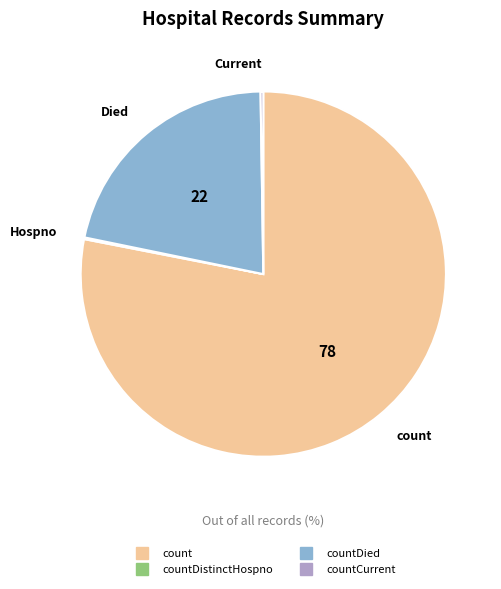

Does any single category account for the majority?

Yes